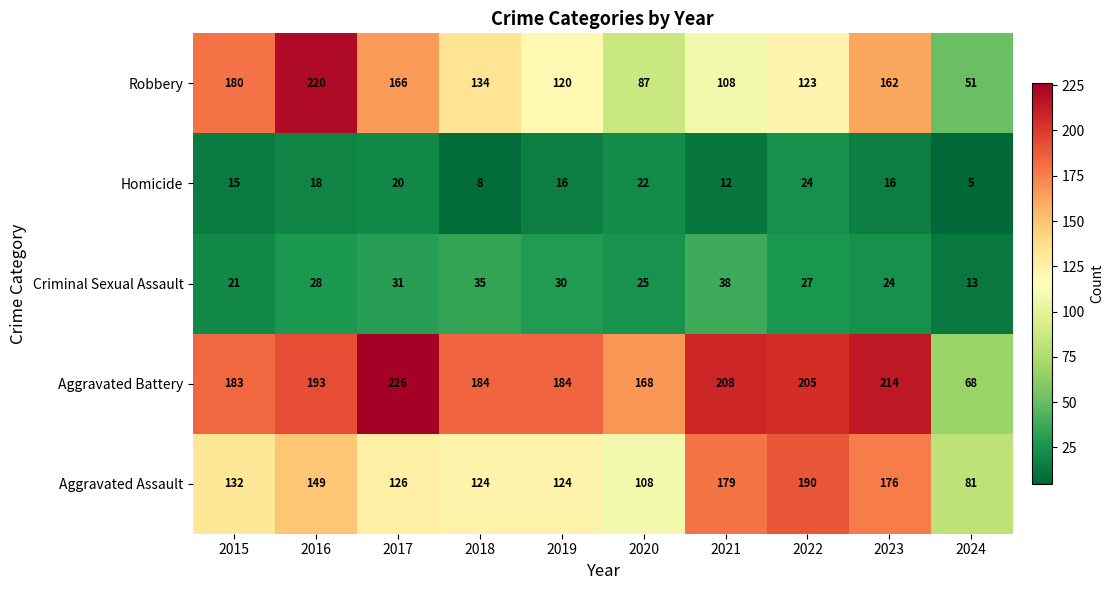

Which series has the widest spread of values?

Robbery